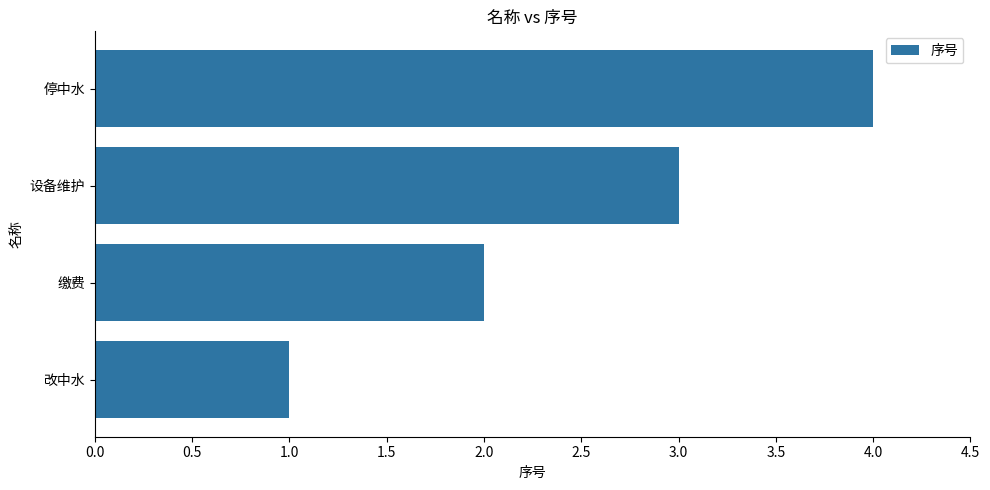

What is the sum of all values?

10